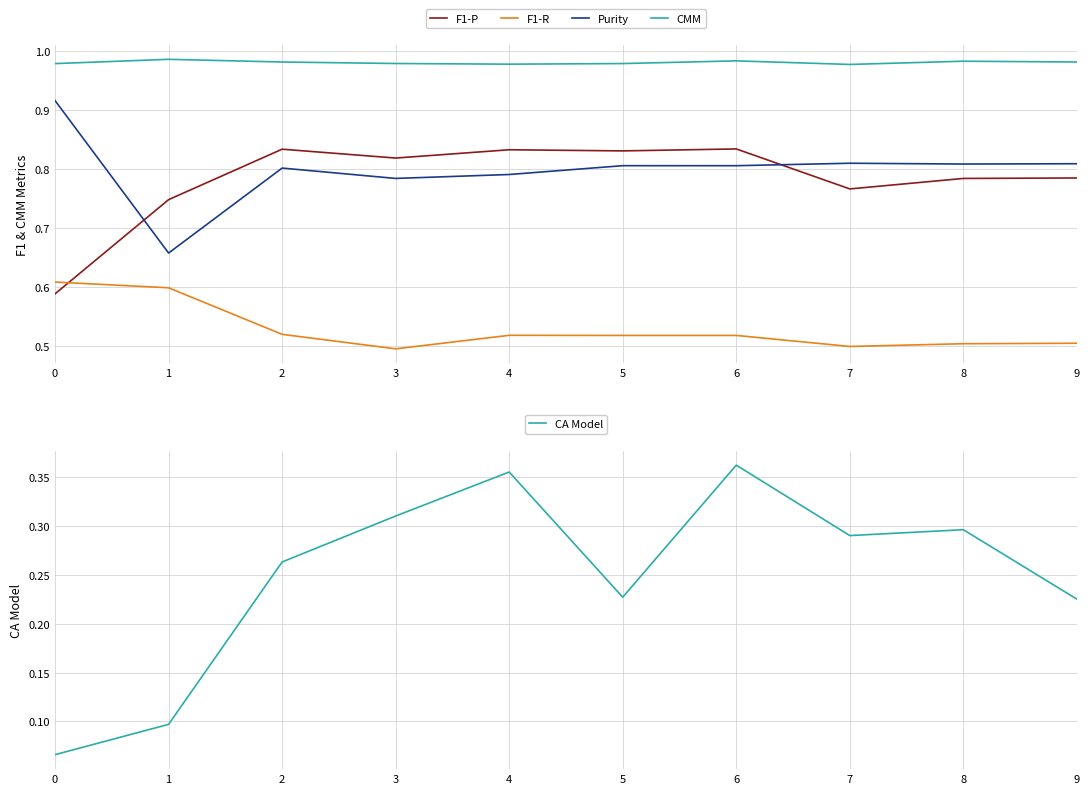

Where is the first local minimum for CMM?

4